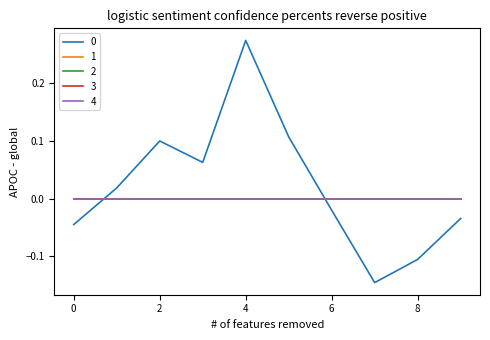

True or false: 4 and 3 intersect in this chart.

False